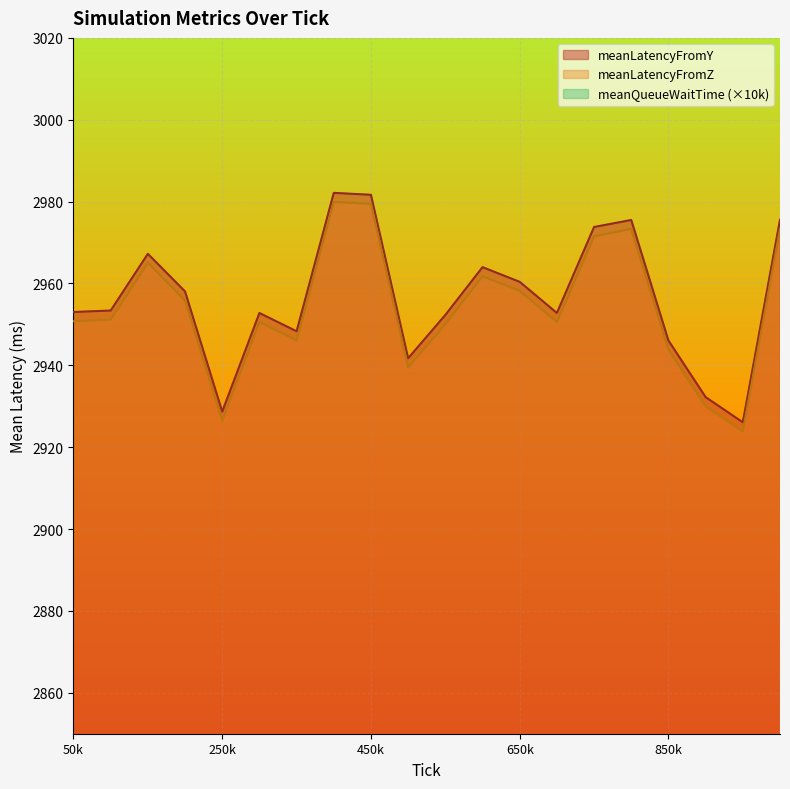

What is the difference between the meanQueueWaitTime values at 900000 and 1000000?

99.6